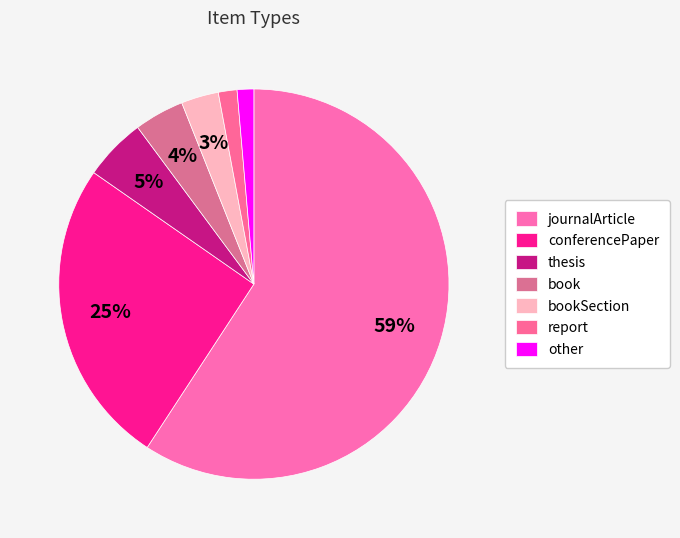

What percentage is the conferencePaper slice, to the nearest percent?

25%